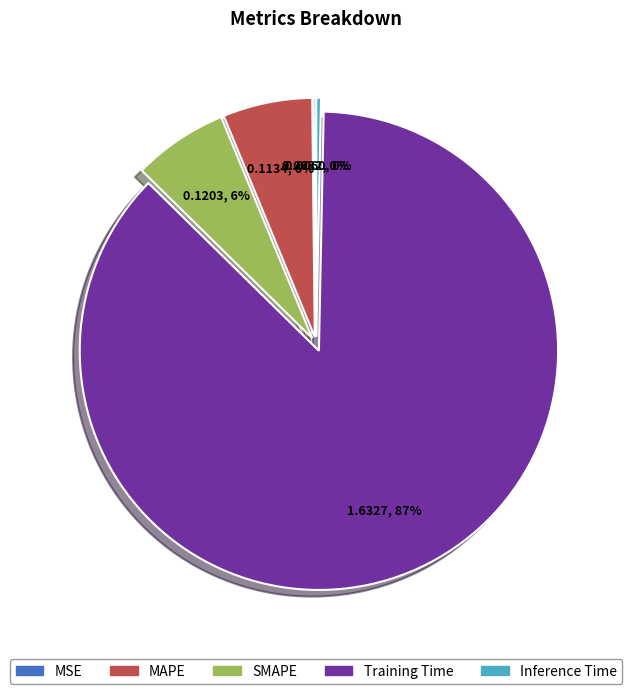

The Training Time slice represents 87% of the pie. True or false?

True